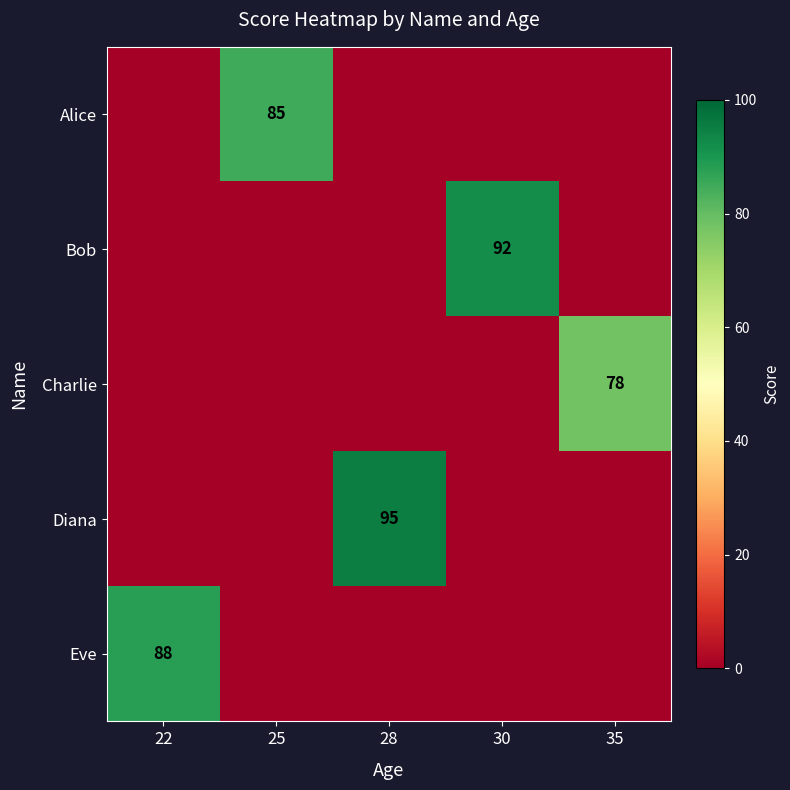

At how many categories does at least one series exceed 89?

2